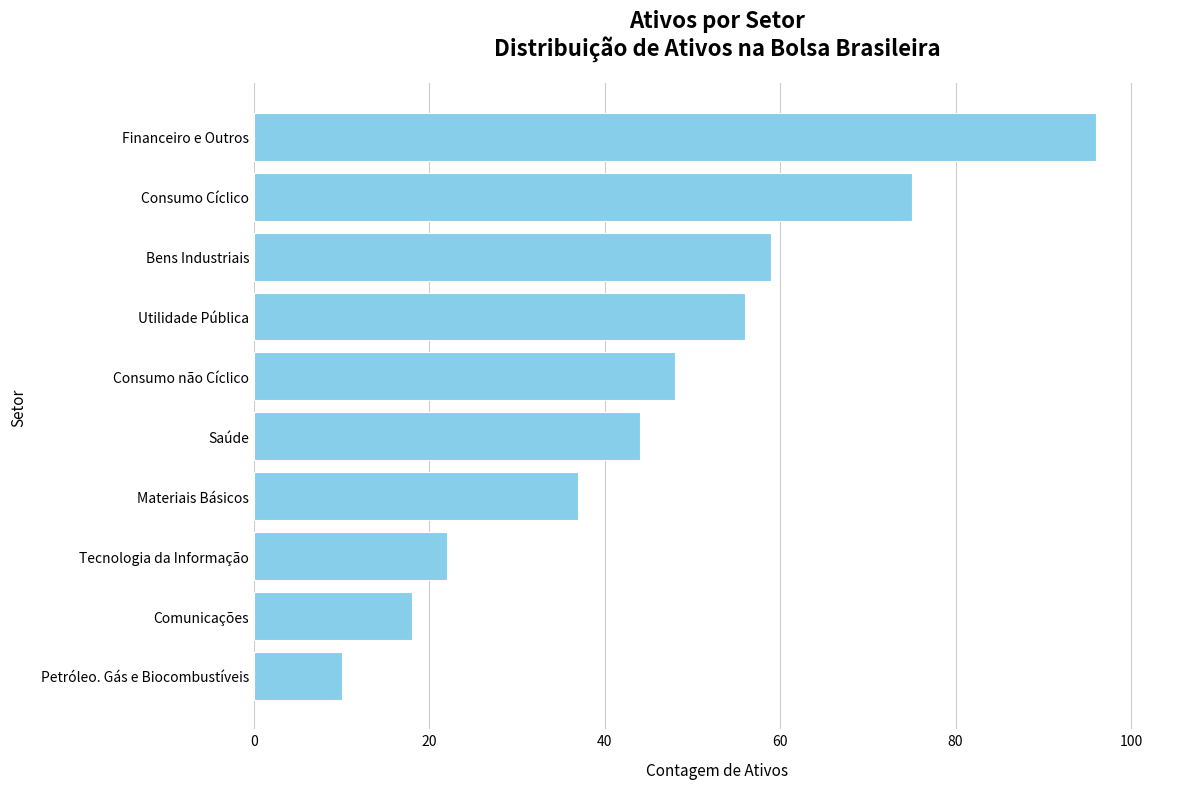

What is the change in value from Petróleo. Gás e Biocombustíveis to Saúde?

+34